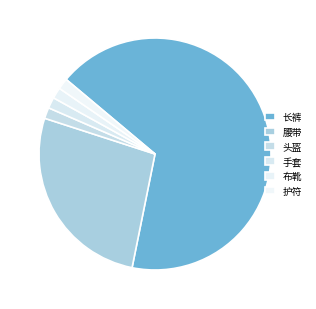

How many slices are in this pie chart?

6